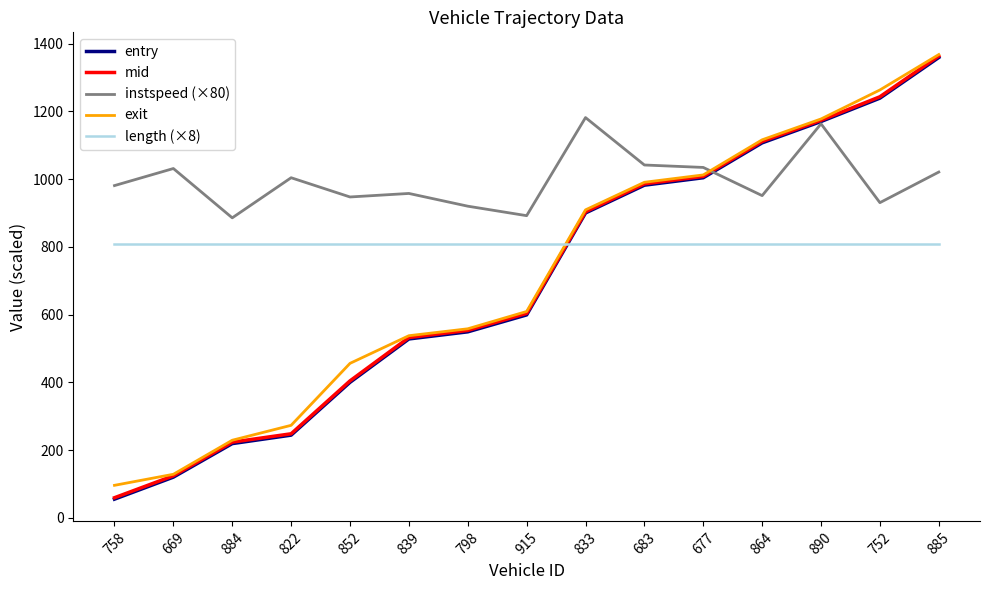

The mid series shows 1542.2 at 864. True or false?

False